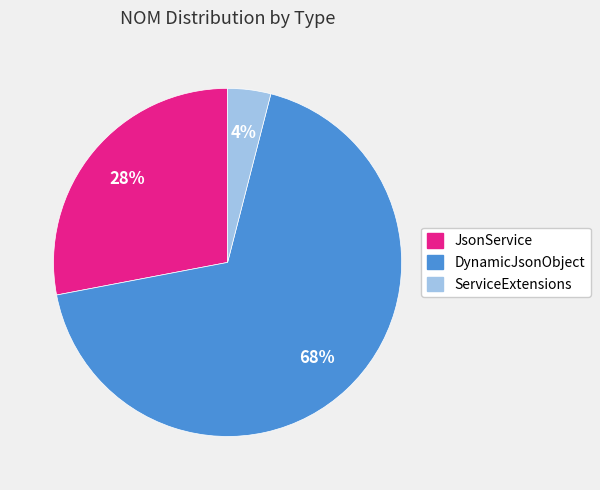

How many segments does this pie chart have?

3